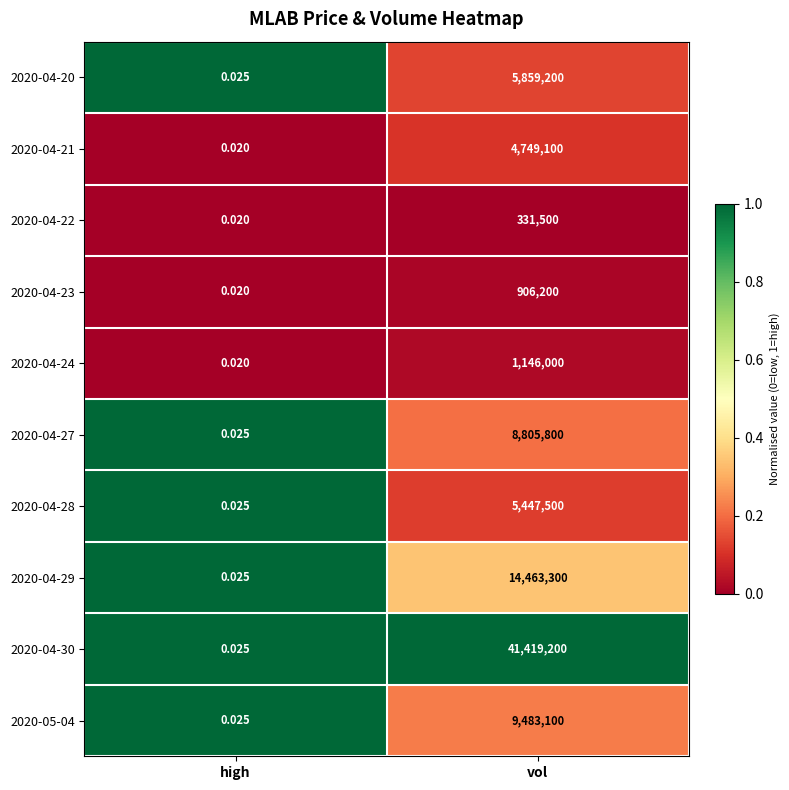

At which category is the sum across all series the highest?

vol